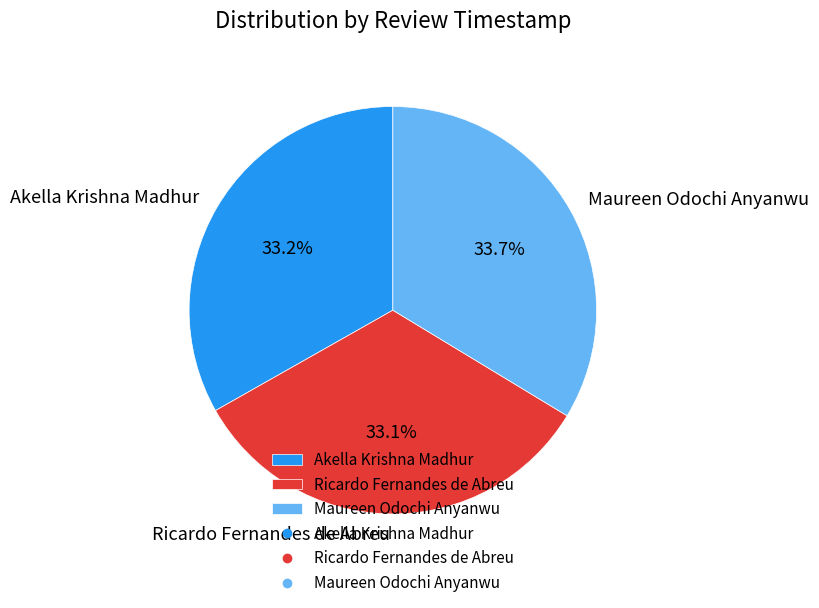

Is the sum of Maureen Odochi Anyanwu and Akella Krishna Madhur greater than half?

Yes